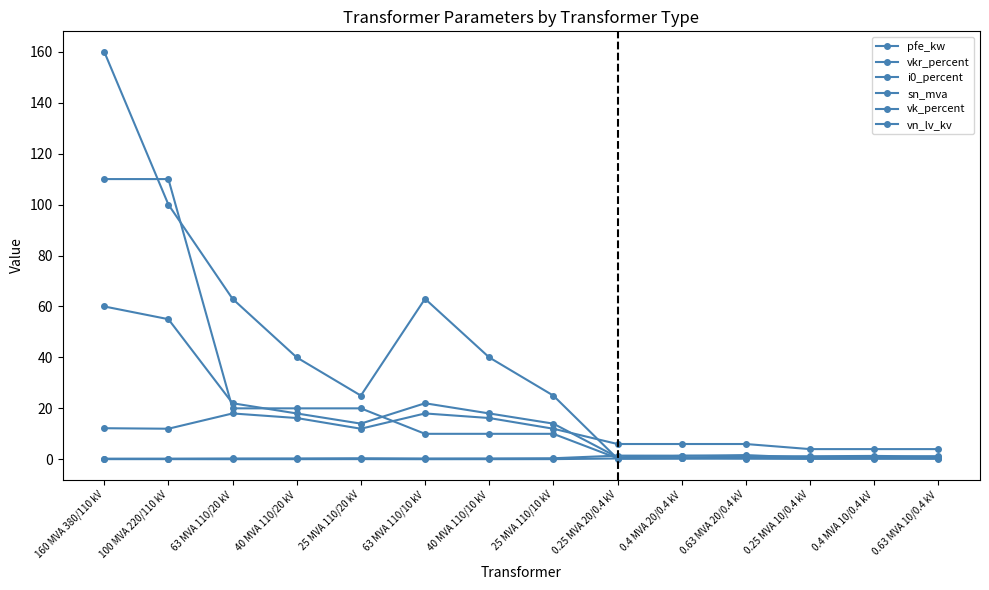

True or false: vk_percent and vkr_percent intersect in this chart.

False